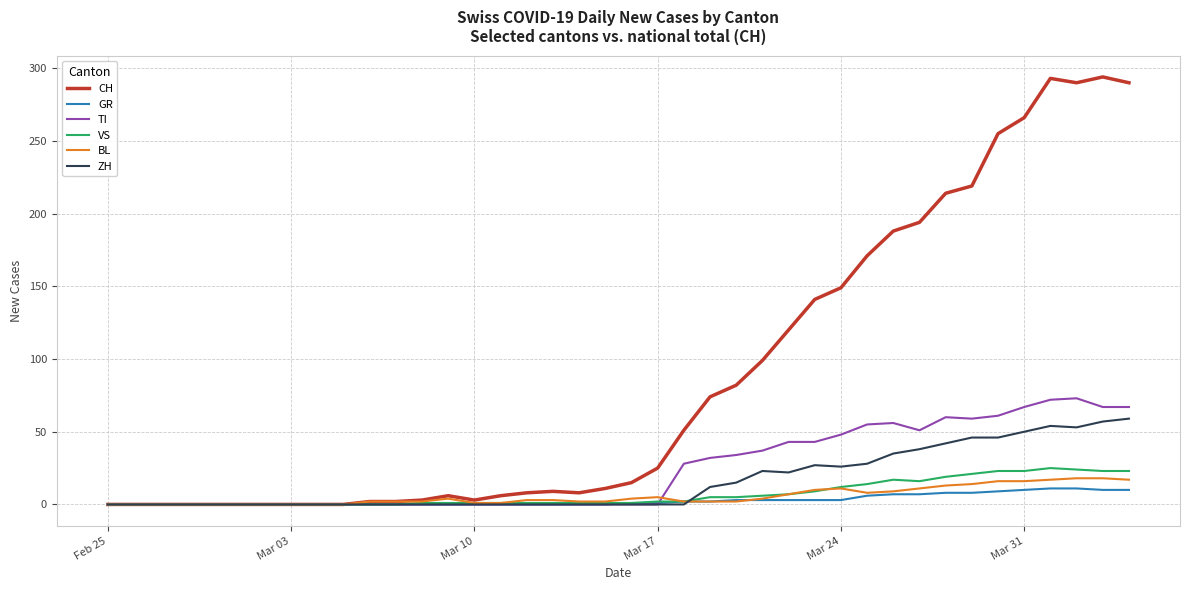

Which series has the largest range (max minus min)?

CH